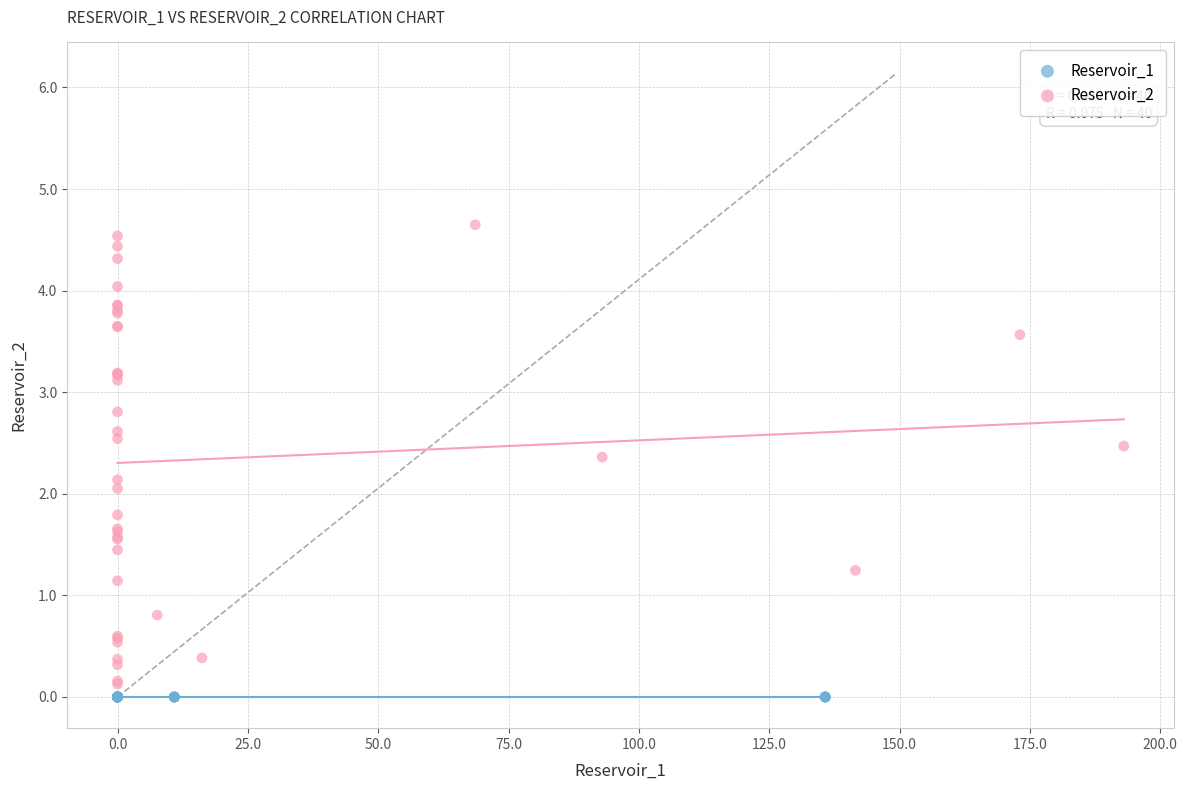

Which series reaches the maximum Y coordinate?

Reservoir_2